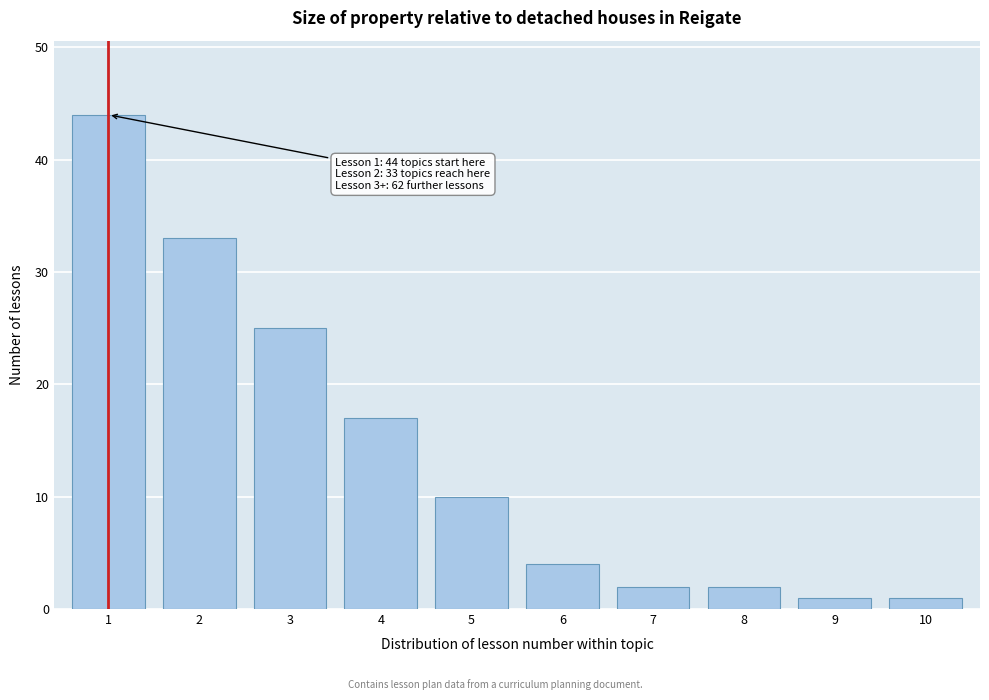

Reading left to right, list all the values displayed in this chart.

44	33	25	17	10	4	2	2	1	1